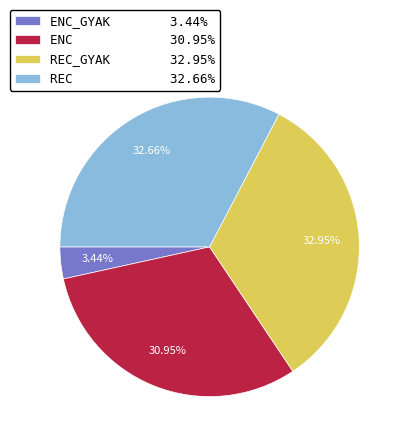

Approximately how many times larger is the value at REC 32.66% compared to ENC 30.95%?

1.1